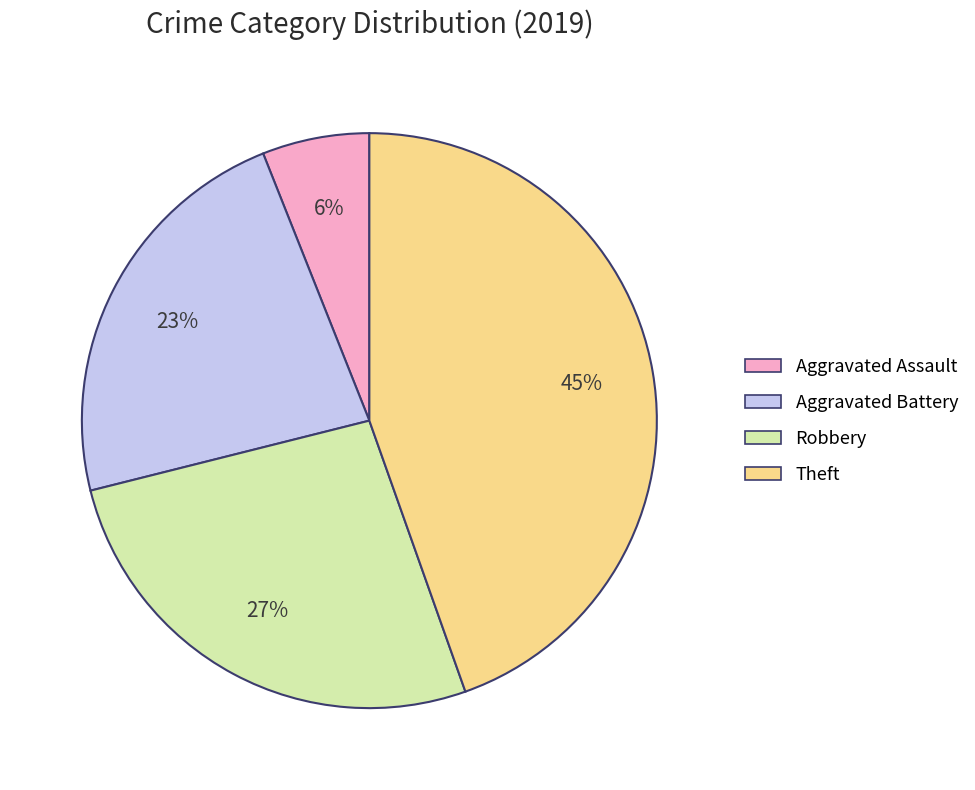

Is the sum of Robbery and Aggravated Assault greater than half?

No